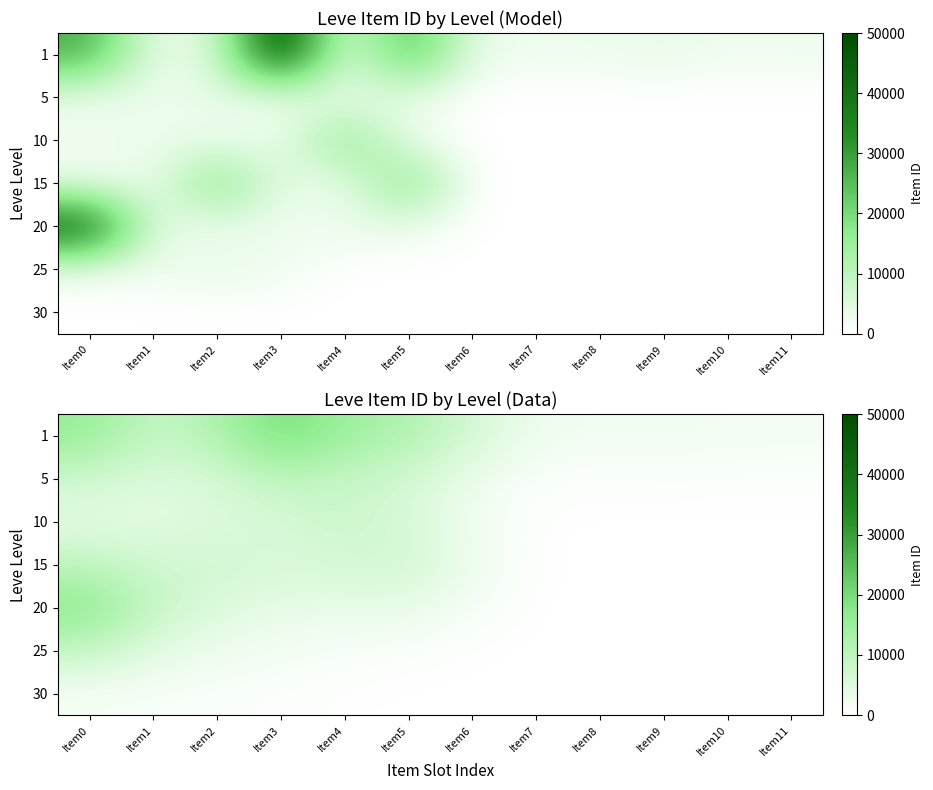

Rank the categories by 25 value from highest to lowest.

Item0, Item1, Item2, Item3, Item4, Item5, Item6, Item7, Item8, Item9, Item10, Item11